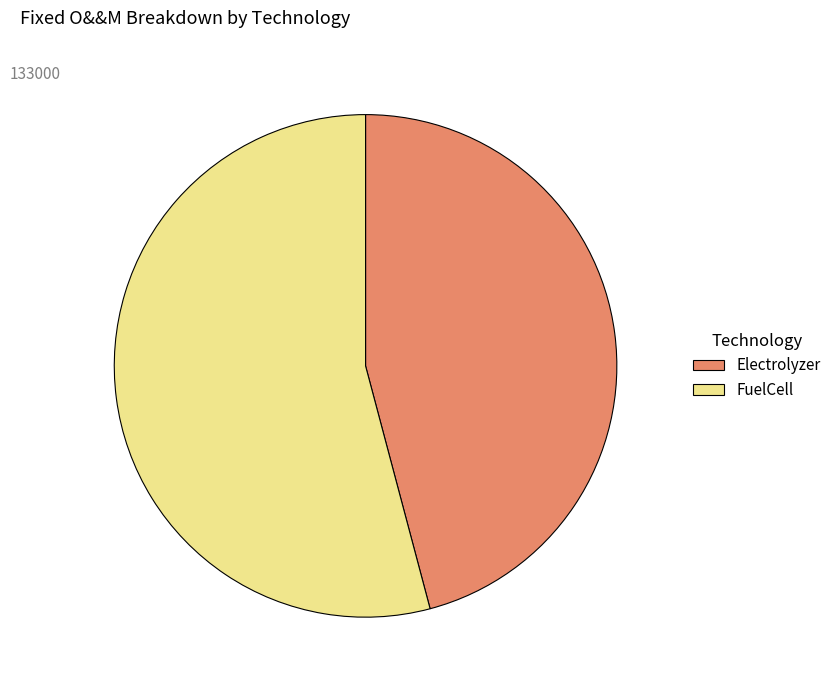

Which has a higher value, Electrolyzer or FuelCell?

FuelCell